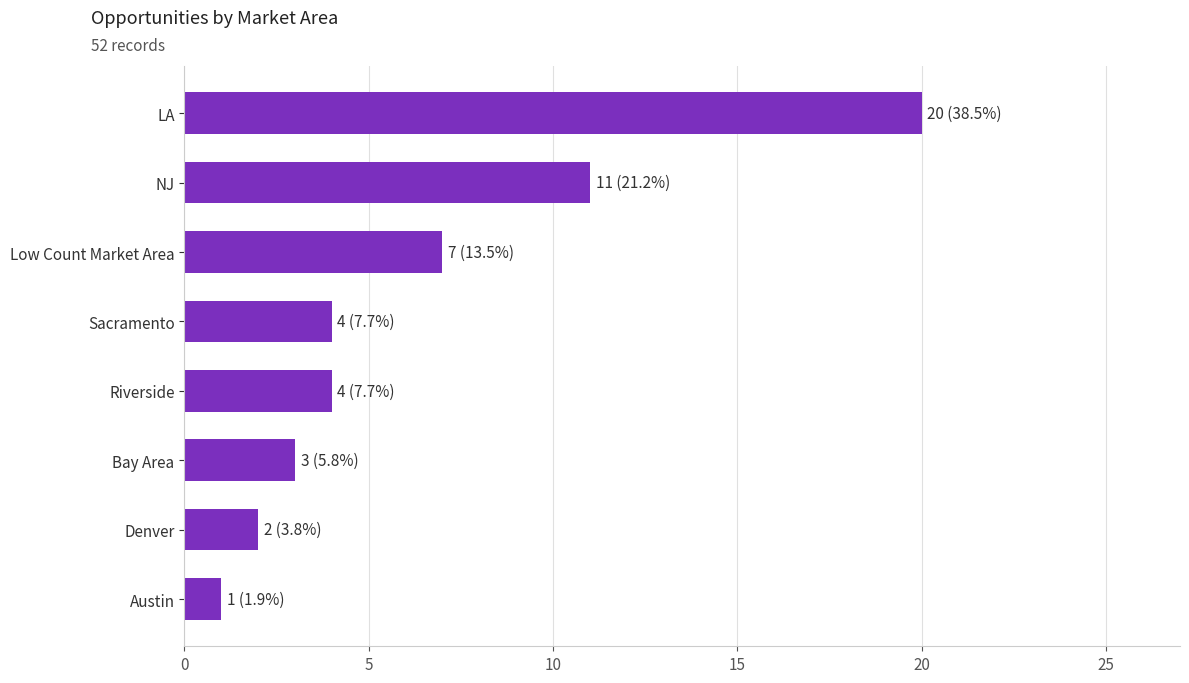

Between NJ and Low Count Market Area, which is larger?

NJ